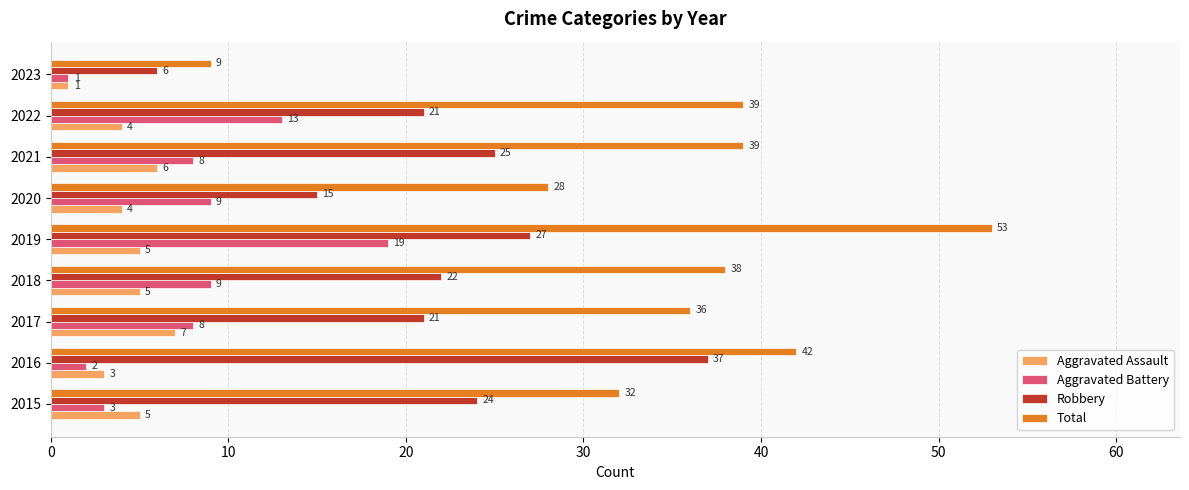

True or false: Aggravated Assault has a value of 7 at 2017.

True